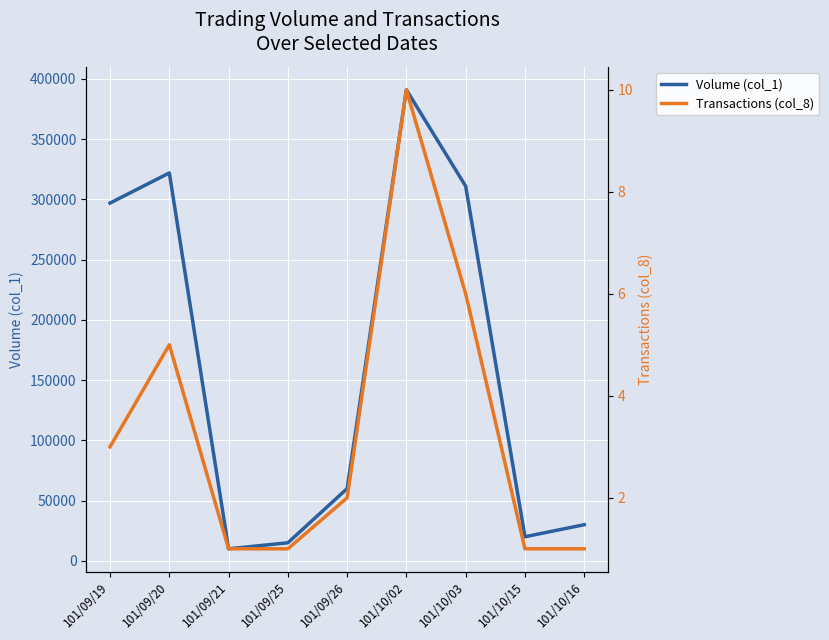

Reading left to right, extract all data points from this chart.

Volume (col_1): 101/09/19=297000	101/09/20=322000	101/09/21=10000	101/09/25=15000	101/09/26=60000	101/10/02=391000	101/10/03=311000	101/10/15=20000	101/10/16=30000
Transactions (col_8): 101/09/19=3	101/09/20=5	101/09/21=1	101/09/25=1	101/09/26=2	101/10/02=10	101/10/03=6	101/10/15=1	101/10/16=1